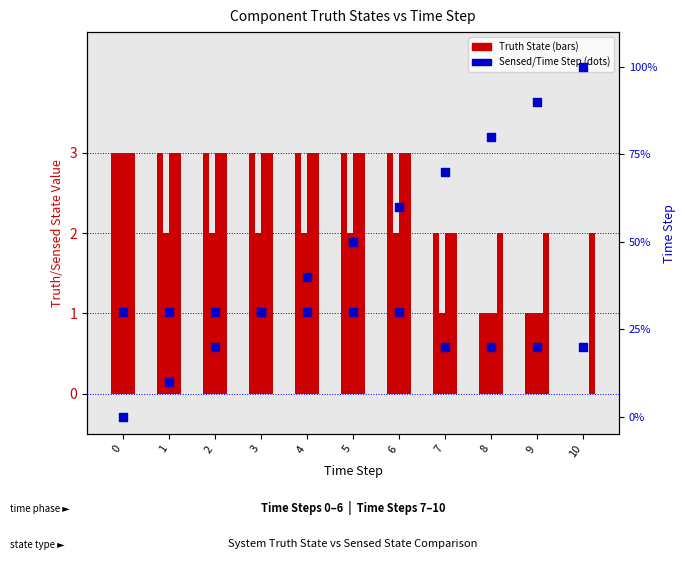

What is the total value across all series at 6?

20